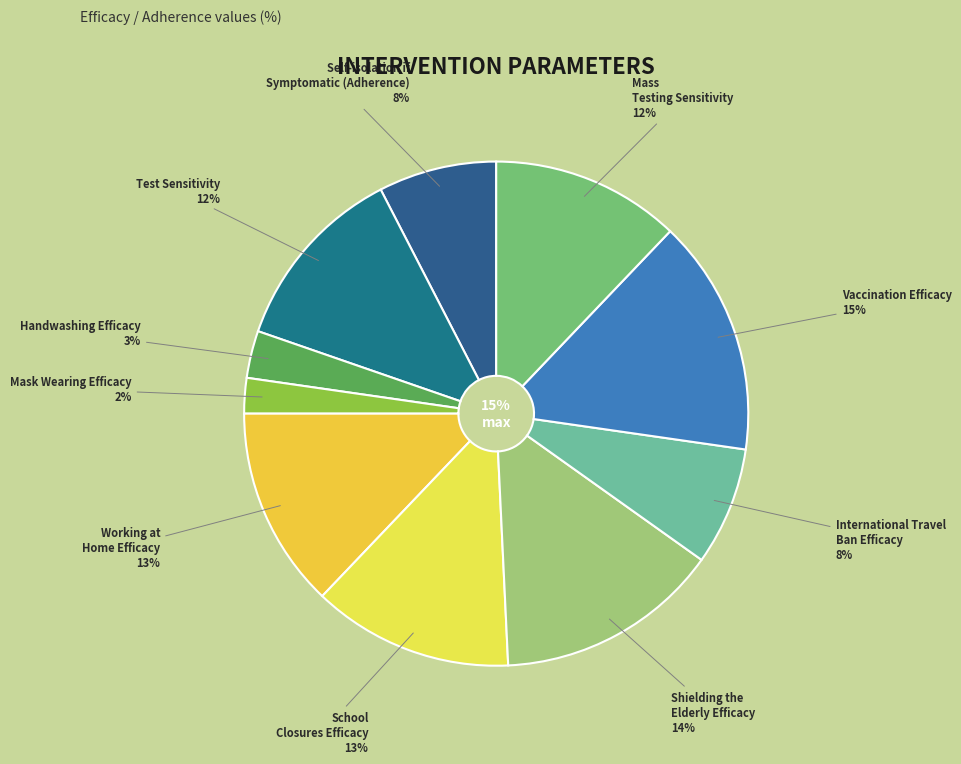

Which has a higher value, International Travel Ban Efficacy or Mass Testing Sensitivity?

Mass Testing Sensitivity